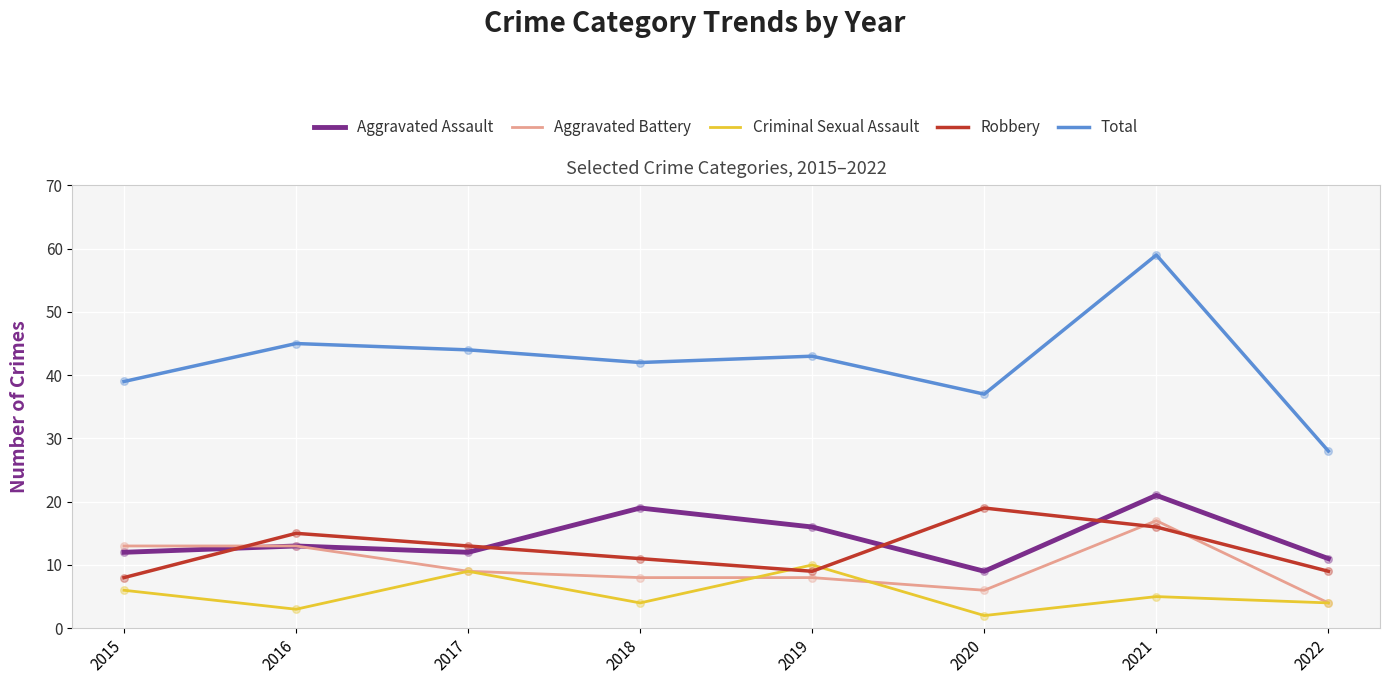

What is the total value across all series at 2022?

56